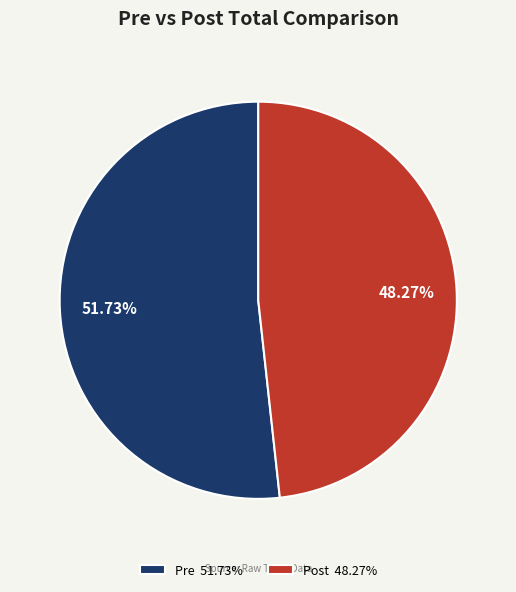

How many slices are in this pie chart?

2